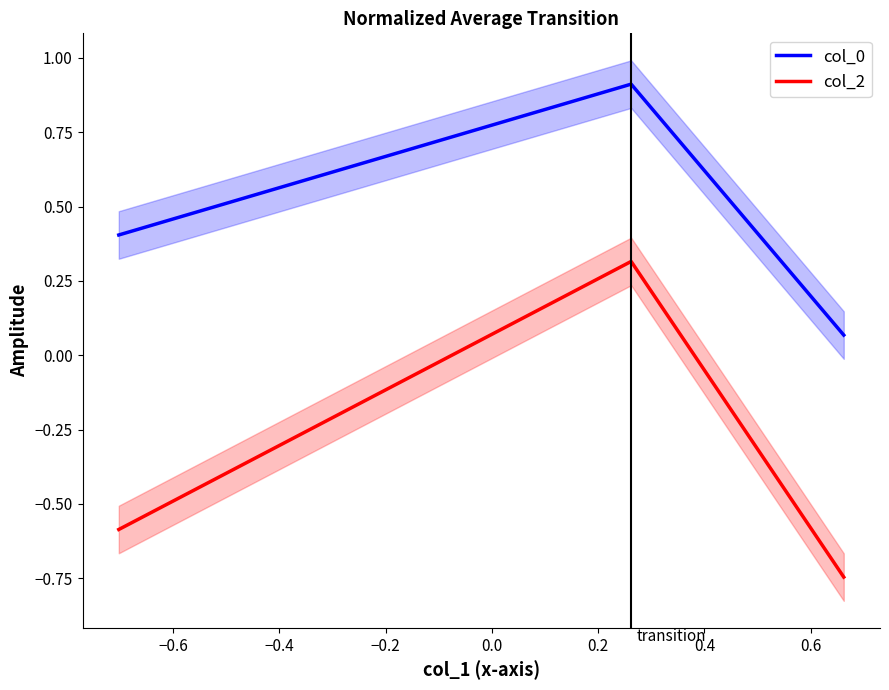

What are all the series names shown in the legend?

col_0, col_2